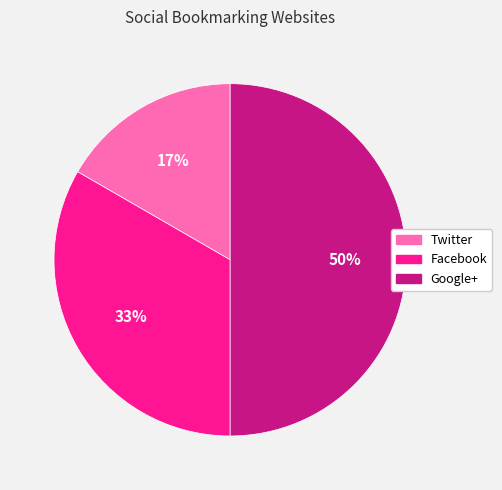

Is it true that Facebook is 33% of the pie?

True